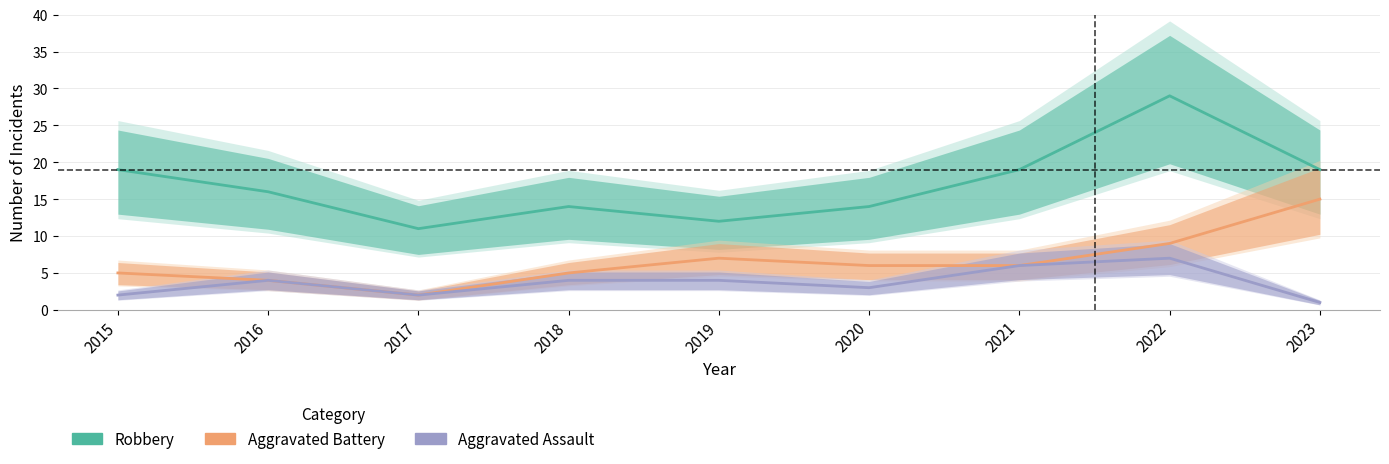

What is the value of the Aggravated Assault point at the 6th from the left?

3